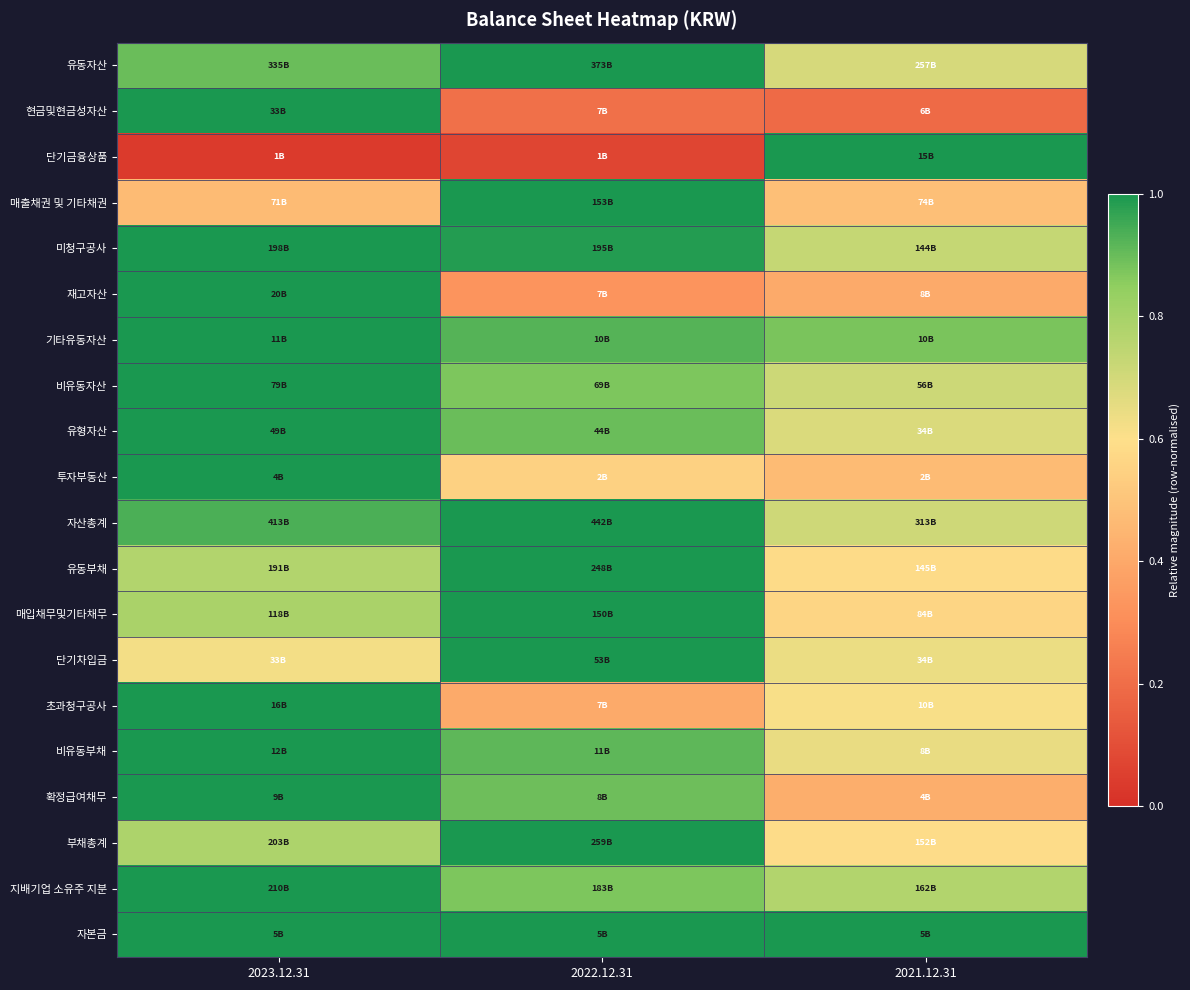

Reading left to right, extract all data points from this chart.

유동자산: 2023.12.31=0.9	2022.12.31=1.0	2021.12.31=0.7
현금및현금성자산: 2023.12.31=1.0	2022.12.31=0.2	2021.12.31=0.2
단기금융상품: 2023.12.31=0.0	2022.12.31=0.1	2021.12.31=1.0
매출채권 및 기타채권: 2023.12.31=0.5	2022.12.31=1.0	2021.12.31=0.5
미청구공사: 2023.12.31=1.0	2022.12.31=1.0	2021.12.31=0.7
재고자산: 2023.12.31=1.0	2022.12.31=0.3	2021.12.31=0.4
기타유동자산: 2023.12.31=1.0	2022.12.31=0.9	2021.12.31=0.9
비유동자산: 2023.12.31=1.0	2022.12.31=0.9	2021.12.31=0.7
유형자산: 2023.12.31=1.0	2022.12.31=0.9	2021.12.31=0.7
투자부동산: 2023.12.31=1.0	2022.12.31=0.6	2021.12.31=0.5
자산총계: 2023.12.31=0.9	2022.12.31=1.0	2021.12.31=0.7
유동부채: 2023.12.31=0.8	2022.12.31=1.0	2021.12.31=0.6
매입채무및기타채무: 2023.12.31=0.8	2022.12.31=1.0	2021.12.31=0.6
단기차입금: 2023.12.31=0.6	2022.12.31=1.0	2021.12.31=0.6
초과청구공사: 2023.12.31=1.0	2022.12.31=0.4	2021.12.31=0.6
비유동부채: 2023.12.31=1.0	2022.12.31=0.9	2021.12.31=0.6
확정급여채무: 2023.12.31=1.0	2022.12.31=0.9	2021.12.31=0.4
부채총계: 2023.12.31=0.8	2022.12.31=1.0	2021.12.31=0.6
지배기업 소유주 지분: 2023.12.31=1.0	2022.12.31=0.9	2021.12.31=0.8
자본금: 2023.12.31=1.0	2022.12.31=1.0	2021.12.31=1.0